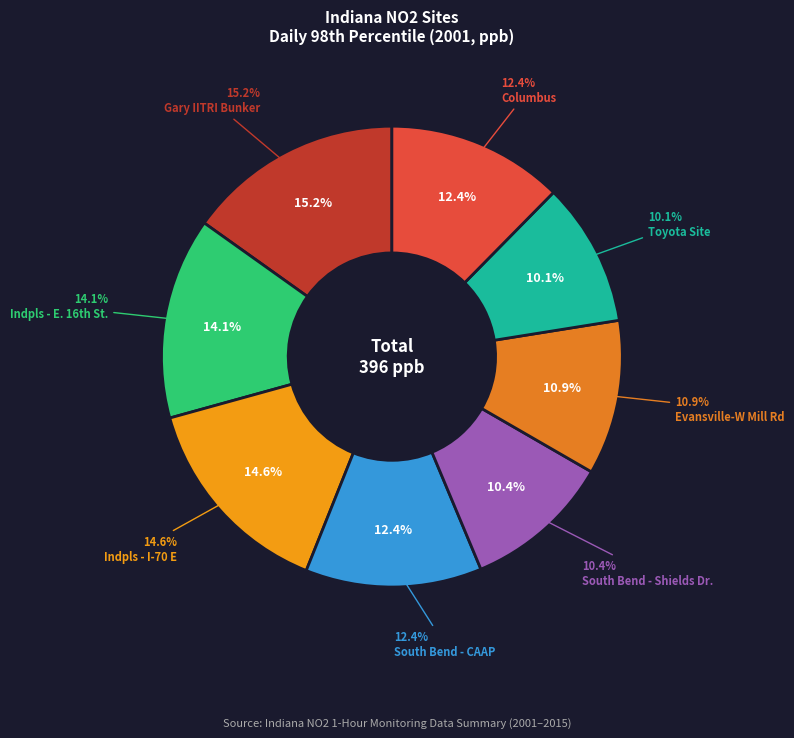

True or false: Indpls - I-70 E accounts for 1% of the total.

False